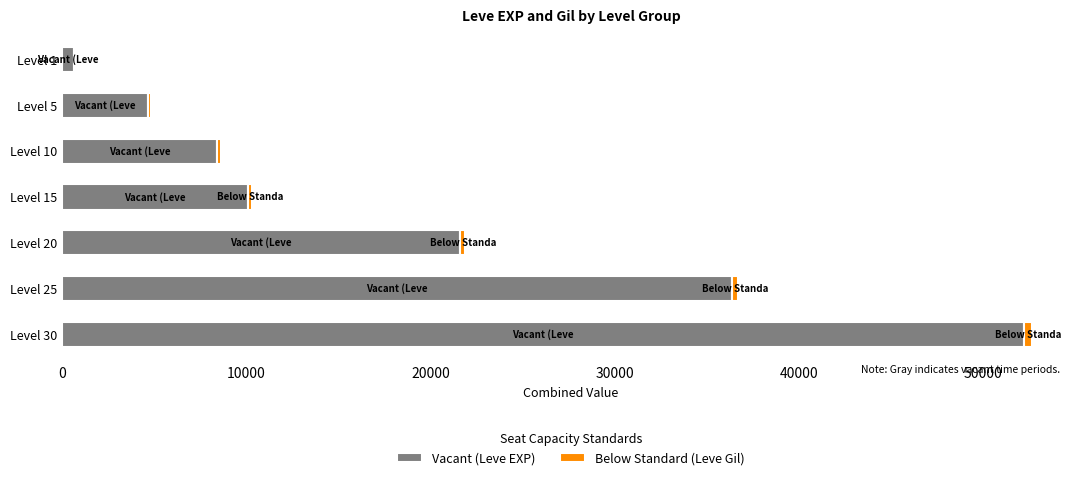

The value of Vacant (Leve EXP) at Level 10 is 11345. True or false?

False